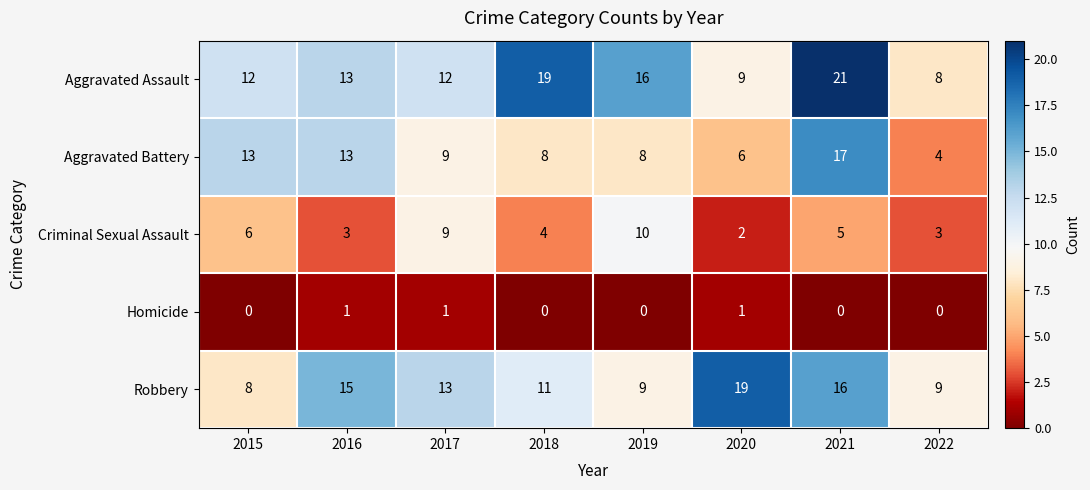

What is the spread (max minus min) of values at 2022?

9